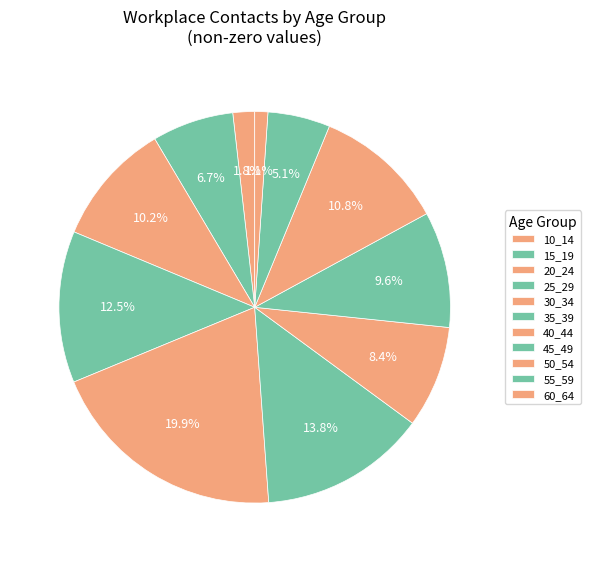

To the nearest percent, what portion does 40_44 represent?

8%